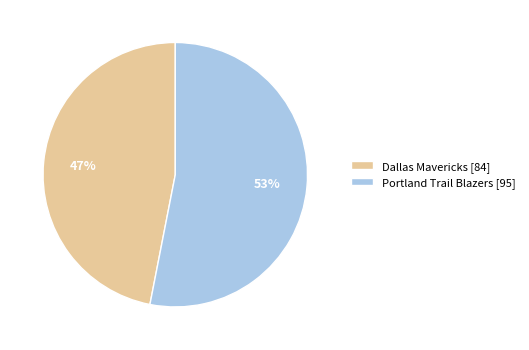

Which slice represents more than half of the pie?

Portland Trail Blazers [95]